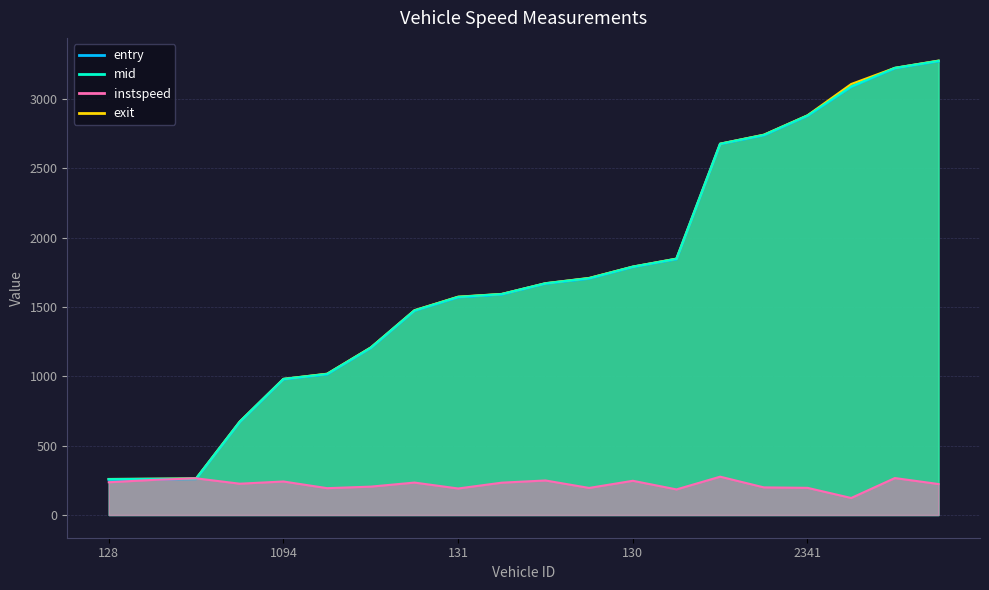

What is the value of the exit point at the 11th from the left?

1671.3